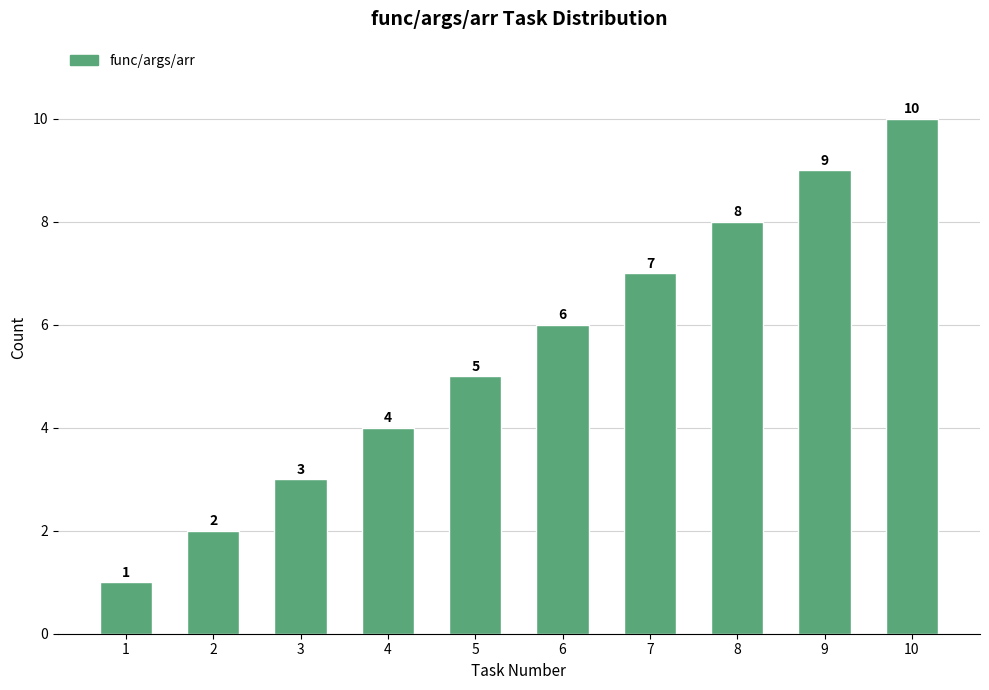

Reading left to right, extract all data points from this chart.

1=1	2=2	3=3	4=4	5=5	6=6	7=7	8=8	9=9	10=10